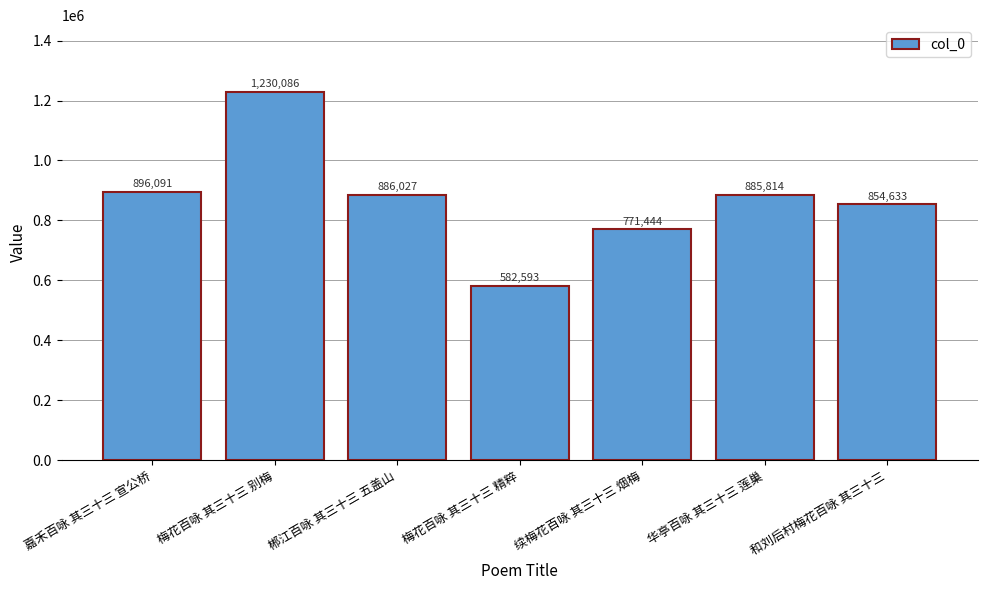

Read the value at 华亭百咏 其三十三 莲巢, to the nearest 100.

885800